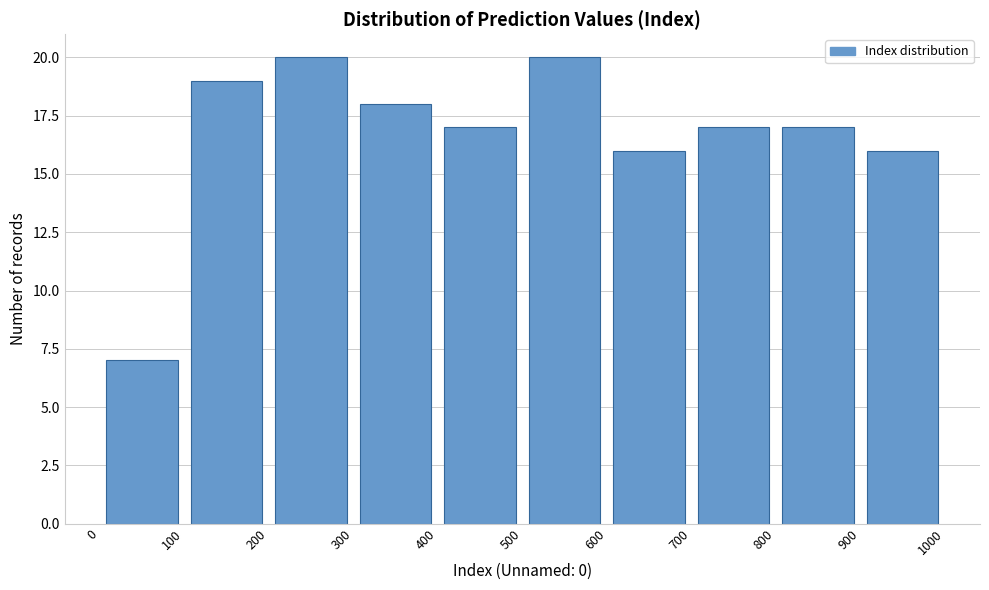

Reading left to right, list every bar in this chart as the range it spans on the x-axis followed by its height. The values are not printed on the chart, so give them approximately, as read against the axis.

0 to 100: 7
100 to 200: 19
200 to 300: 20
300 to 400: 18
400 to 500: 17
500 to 600: 20
600 to 700: 16
700 to 800: 17
800 to 900: 17
900 to 1000: 16